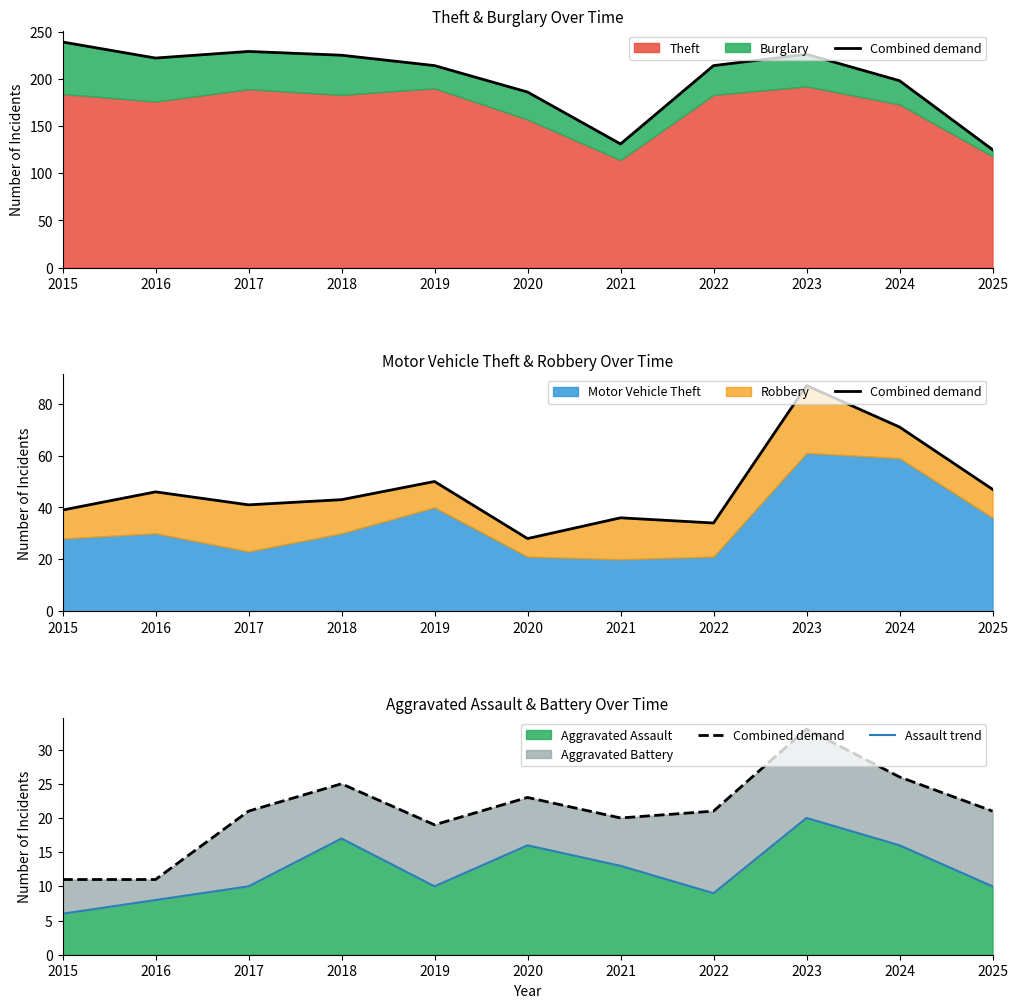

What is the average value of the Combined demand series?

21